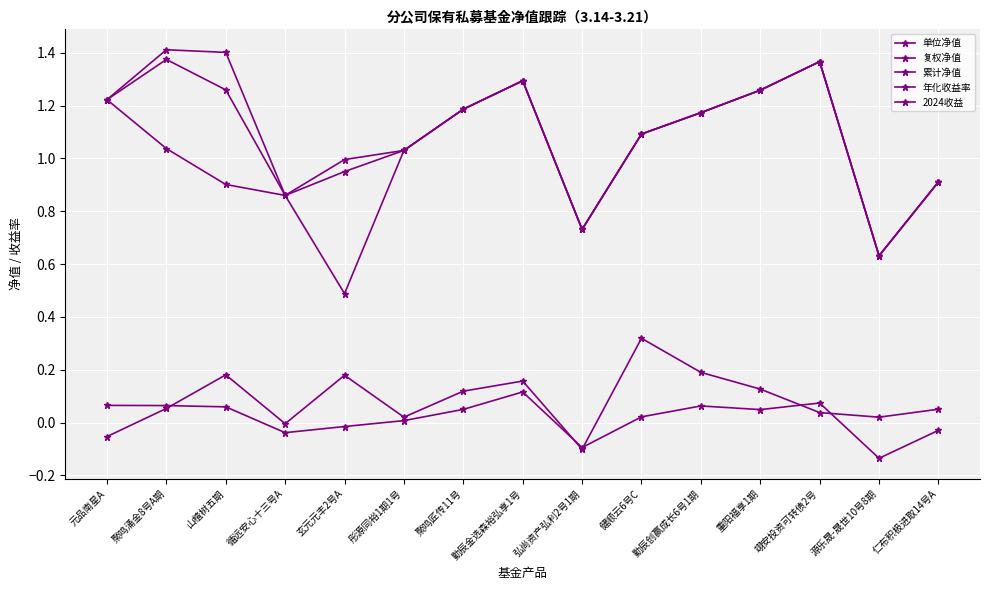

Between 重阳福享1期 and 仁布积极进取14号A, which series saw the biggest shift?

单位净值